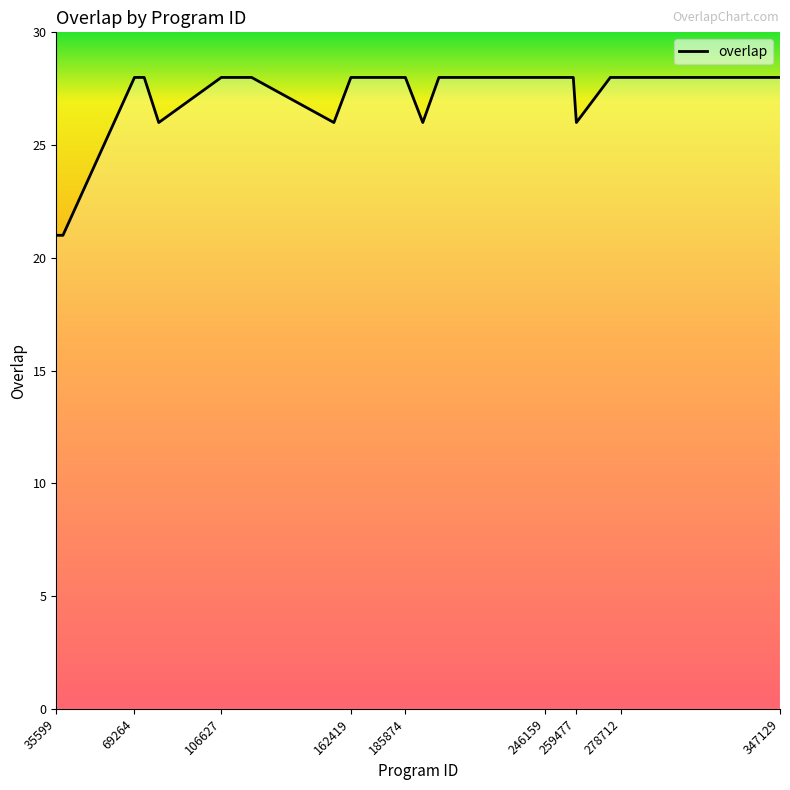

How many lines are shown in the chart?

1